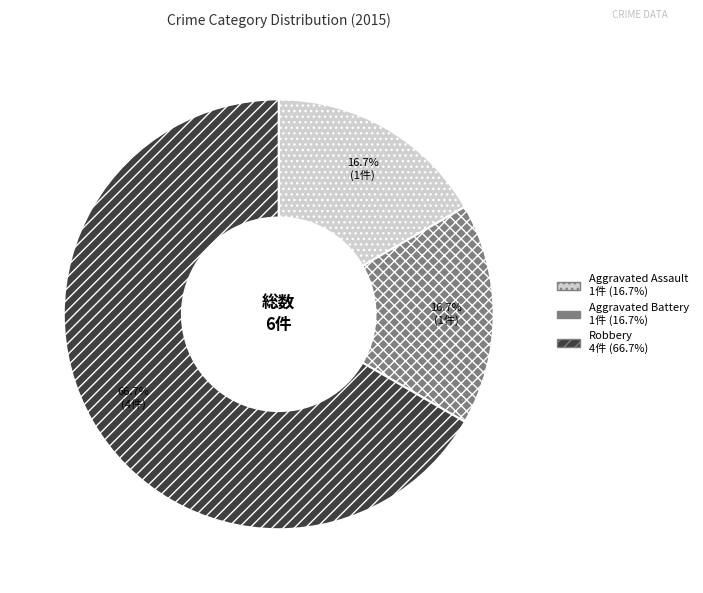

To the nearest percent, what percentage of the pie is Aggravated Battery?

17%